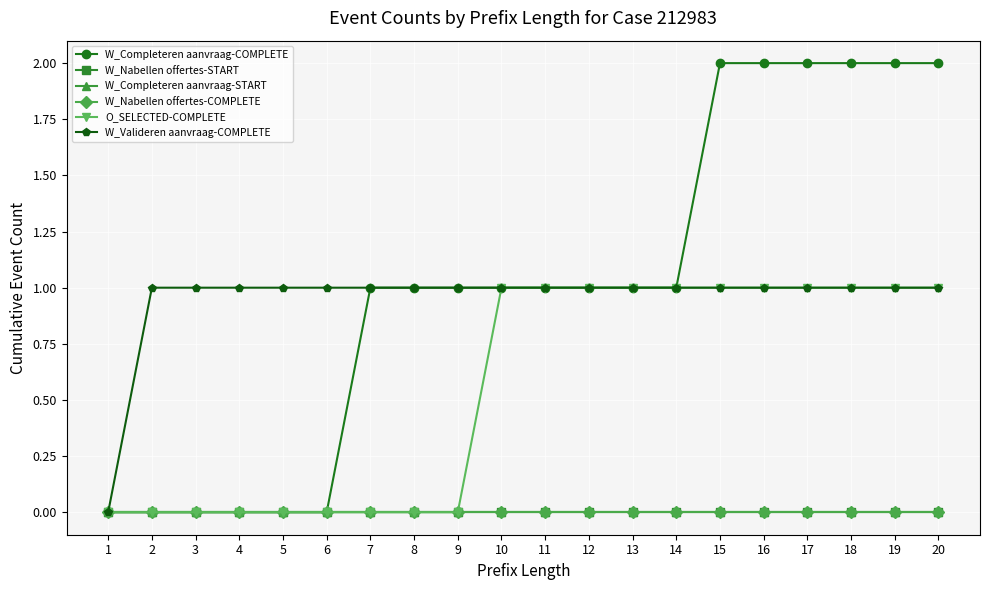

True or false: W_Nabellen offertes-COMPLETE and W_Nabellen offertes-START intersect in this chart.

False